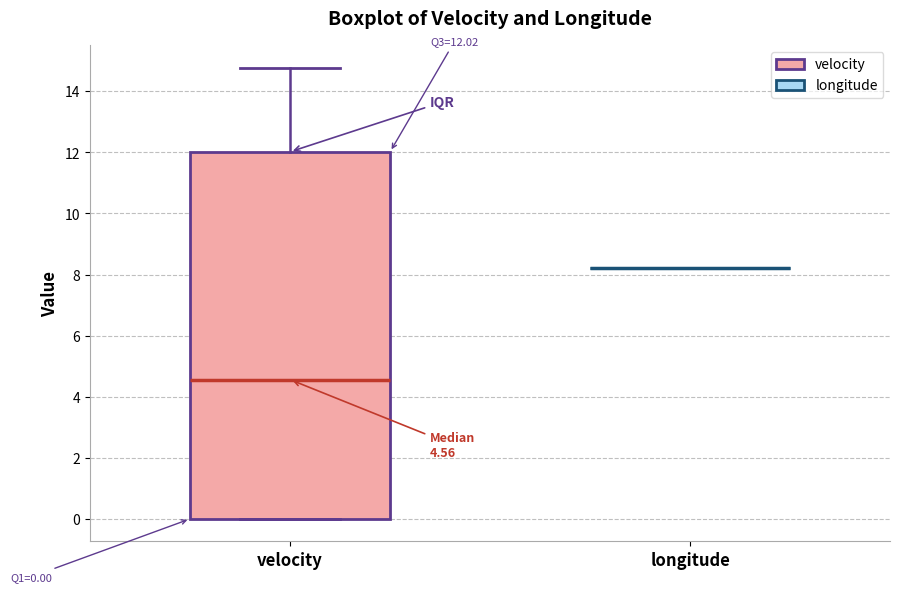

Comparing the boxes themselves (not the whiskers), which one is the tallest?

velocity